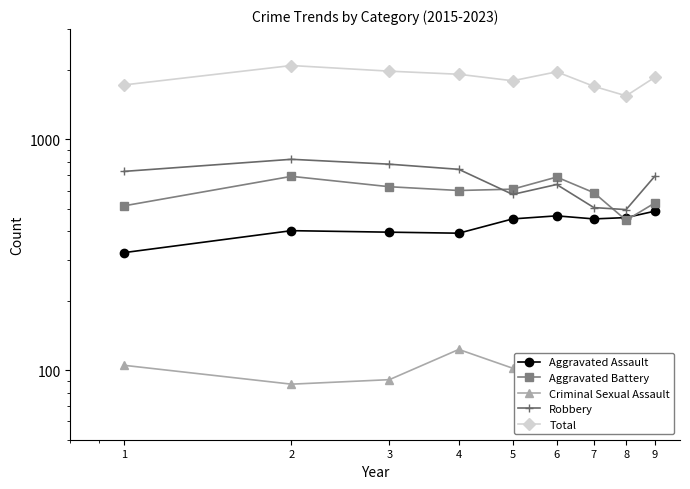

Reading left to right, transcribe all the data shown in this chart.

Aggravated Assault: 323	402	396	392	452	466	452	458	488
Aggravated Battery: 515	691	623	600	608	686	587	446	529
Criminal Sexual Assault: 105	87	91	123	102	89	81	93	97
Robbery: 726	819	780	741	577	637	506	496	690
Total: 1719	2086	1972	1912	1792	1959	1695	1542	1852